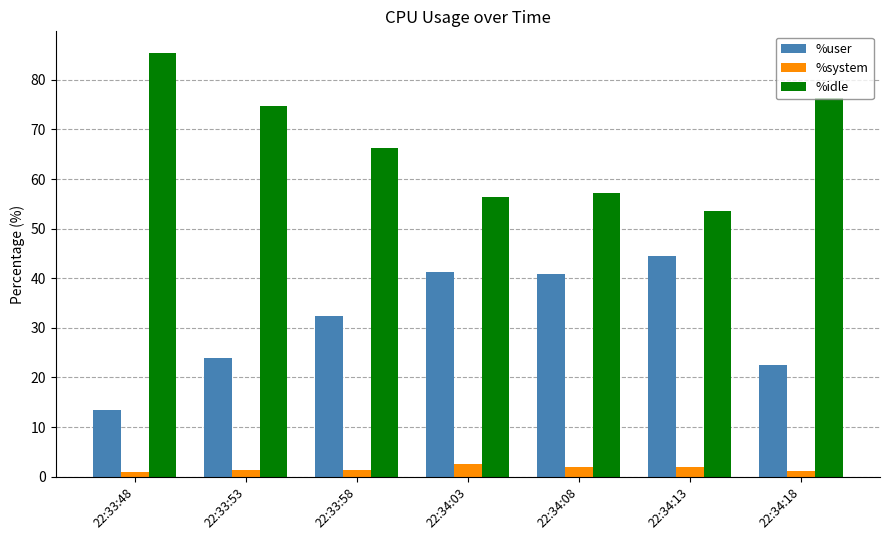

True or false: %idle has a value of 52.5 at 22:34:18.

False